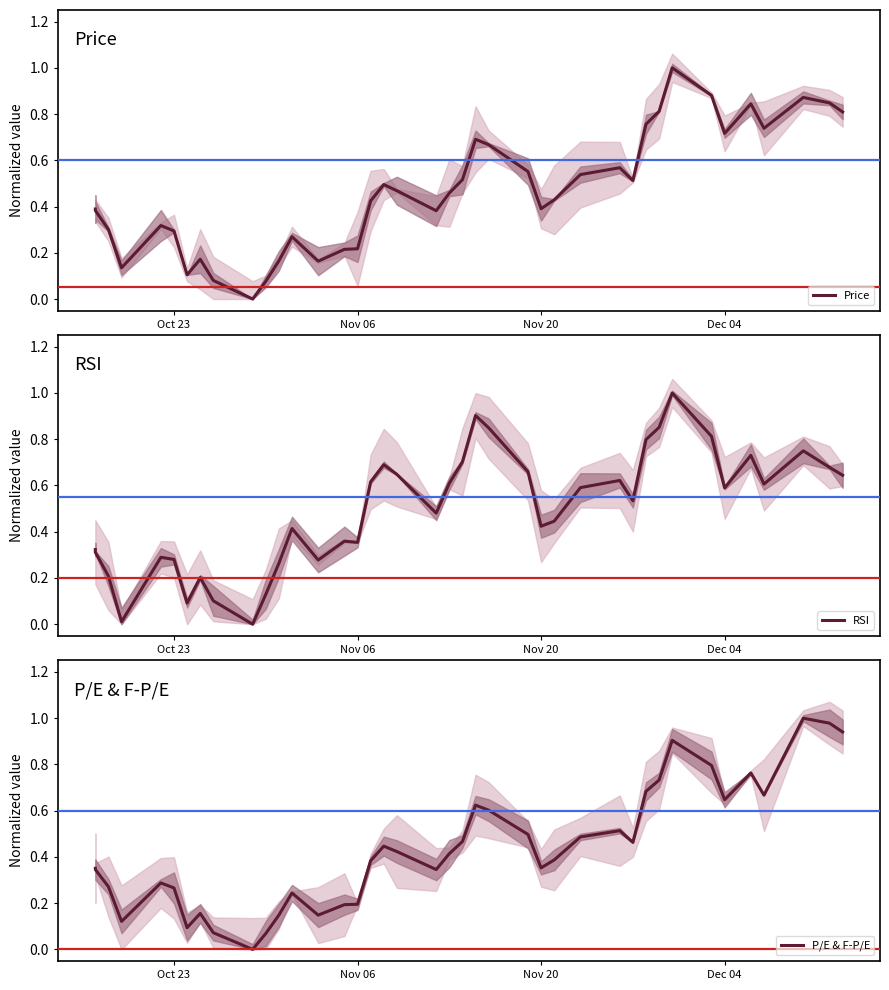

What is the approximate value of P/E & F-P/E at Dec 04?

0.6